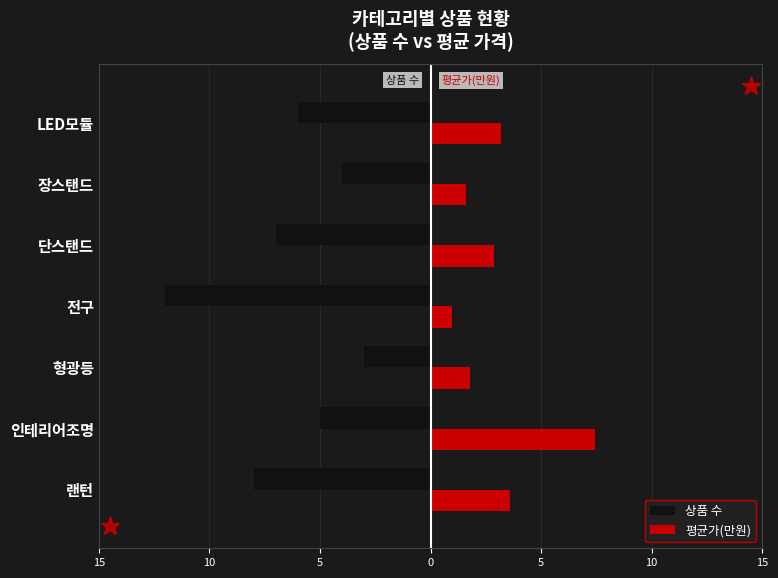

What are all the series names shown in the legend?

상품 수, 평균가(만원)